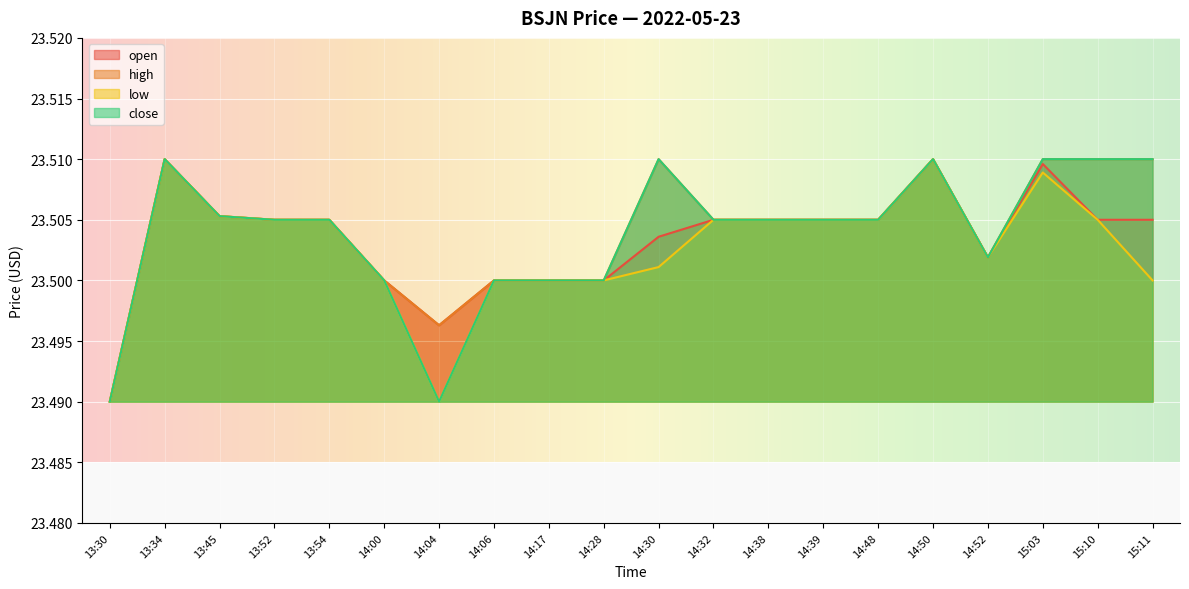

Read the close value at 14:00.

23.5